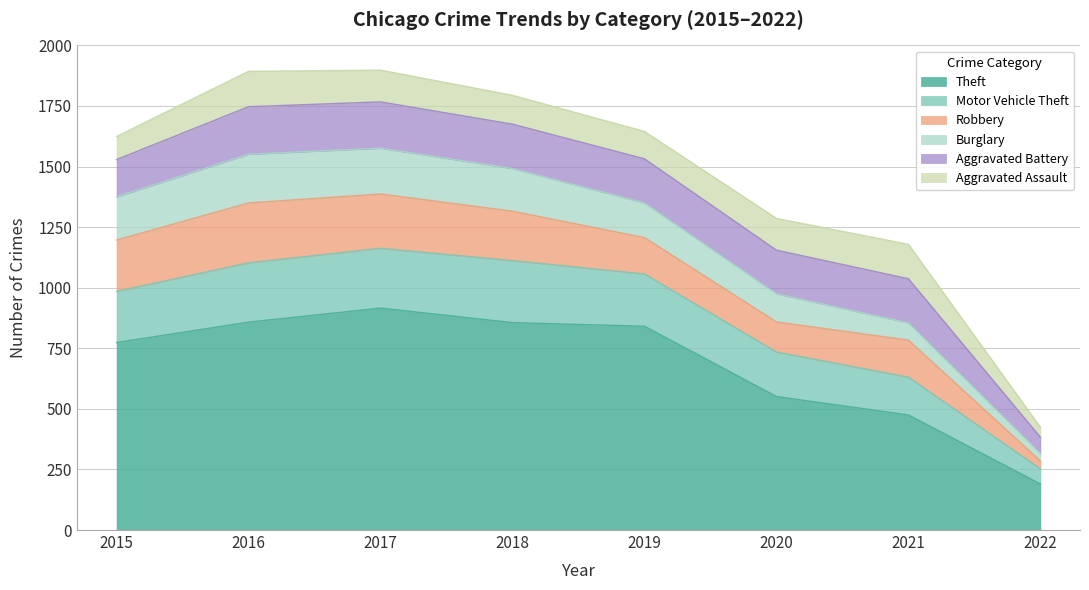

What is the difference between the second highest and second lowest values in the Robbery series?

100